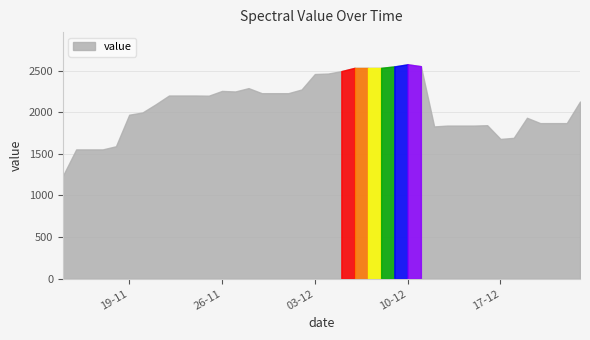

Reading left to right, list all the values displayed in this chart.

1237.2	1553.7	1553.7	1553.7	1591.4	1970.5	1997.2	2095.7	2201.1	2201.1	2201.1	2198.9	2256.2	2249.6	2289.7	2229.0	2229.0	2229.0	2273.3	2459.1	2464.7	2493.9	2533.6	2533.6	2533.6	2550.6	2576.2	2553.5	1829.7	1839.8	1839.8	1839.8	1844.4	1679.5	1692.6	1933.5	1869.5	1869.5	1869.5	2128.5